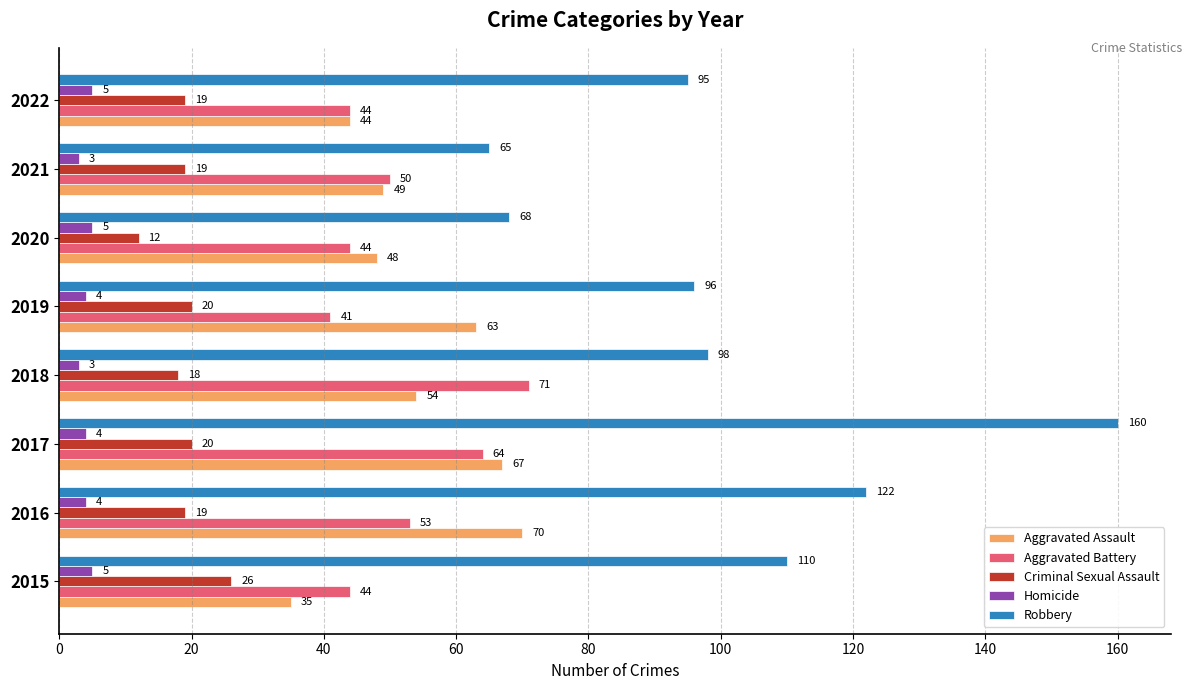

How many values in the Aggravated Battery series are below 50?

4